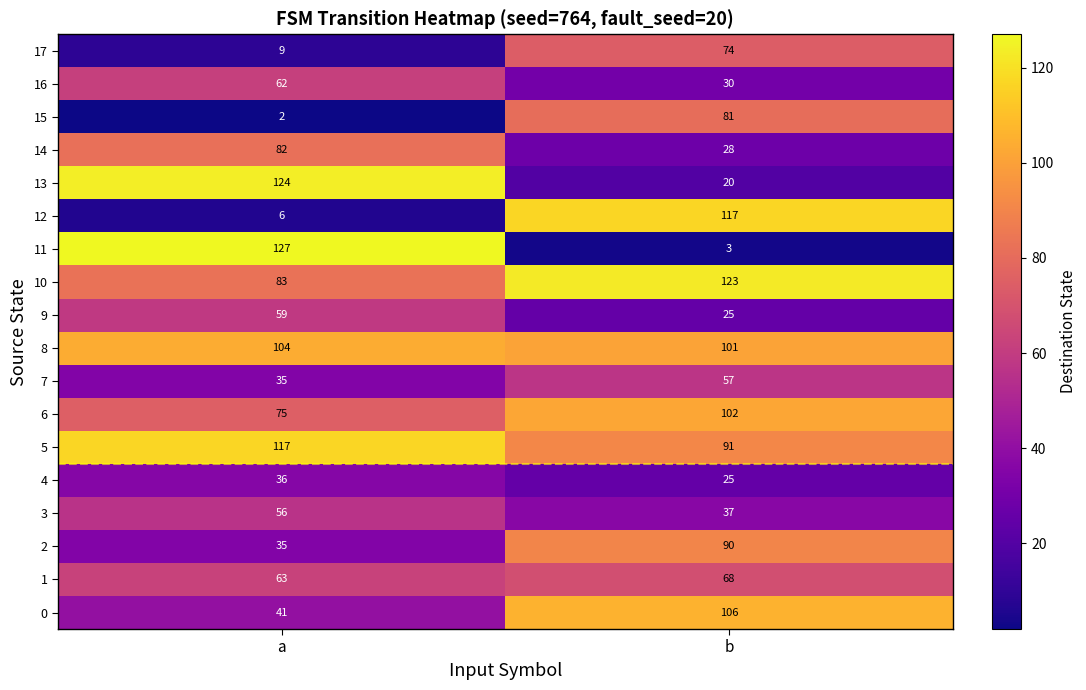

What is the sum of all 15 values?

83